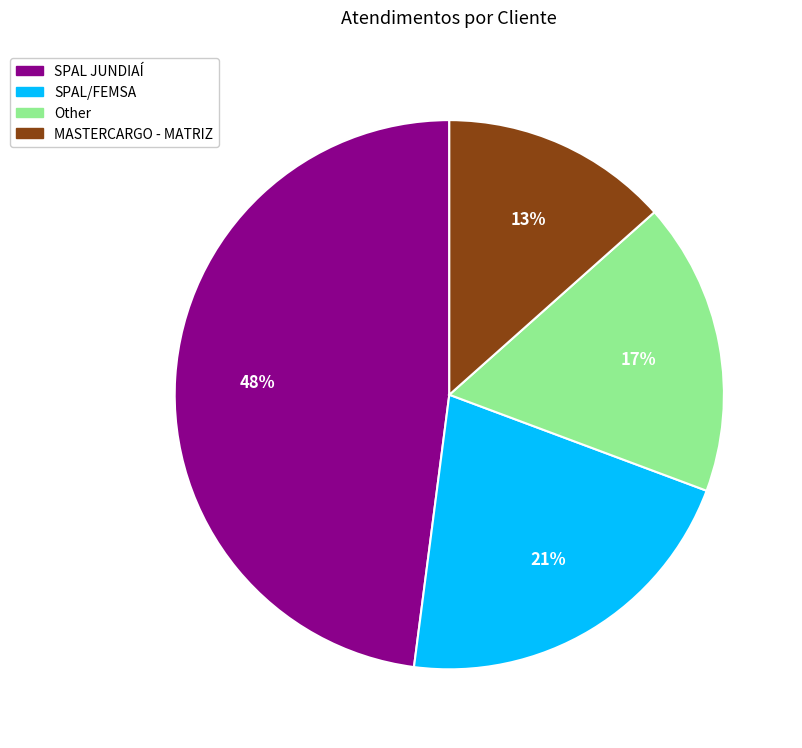

What is the ratio of the value at SPAL/FEMSA to the value at MASTERCARGO - MATRIZ?

1.6